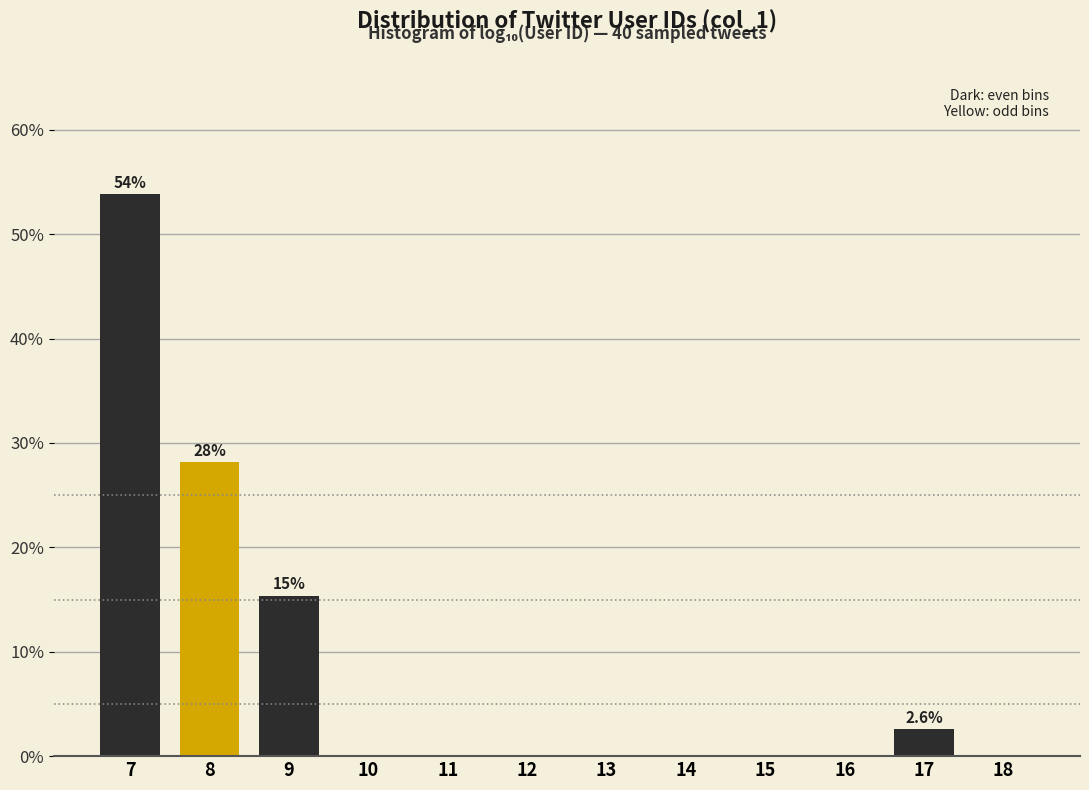

Reading left to right, list all the values displayed in this chart.

7=53.8	8=28.2	9=15.4	10=0.0	11=0.0	12=0.0	13=0.0	14=0.0	15=0.0	16=0.0	17=2.6	18=0.0